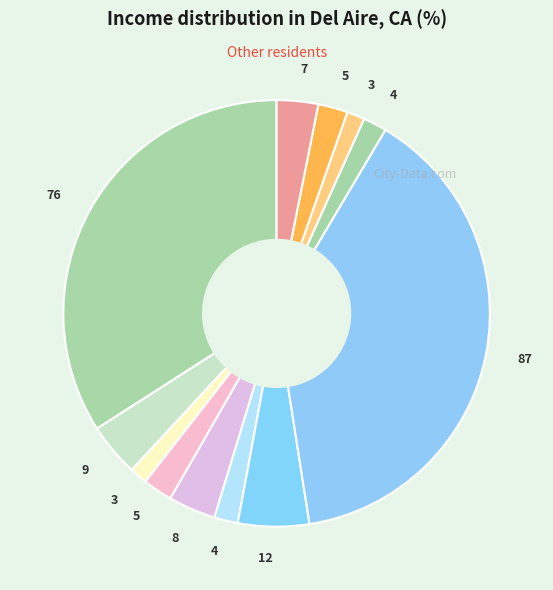

Which slice is the largest?

87